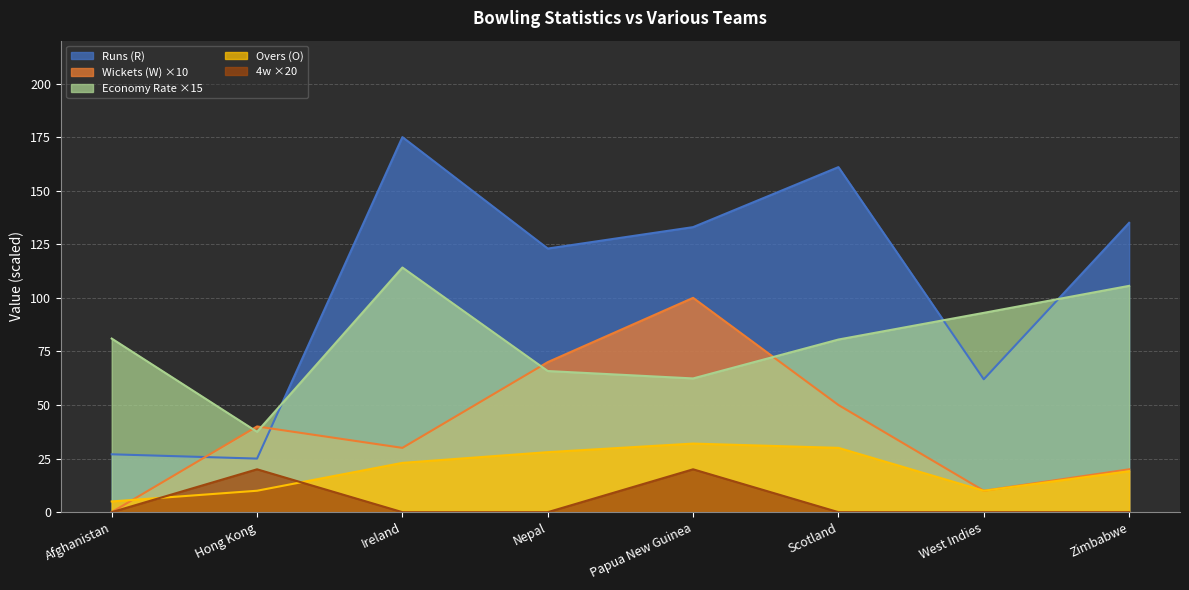

At how many categories does at least one series exceed 165?

1